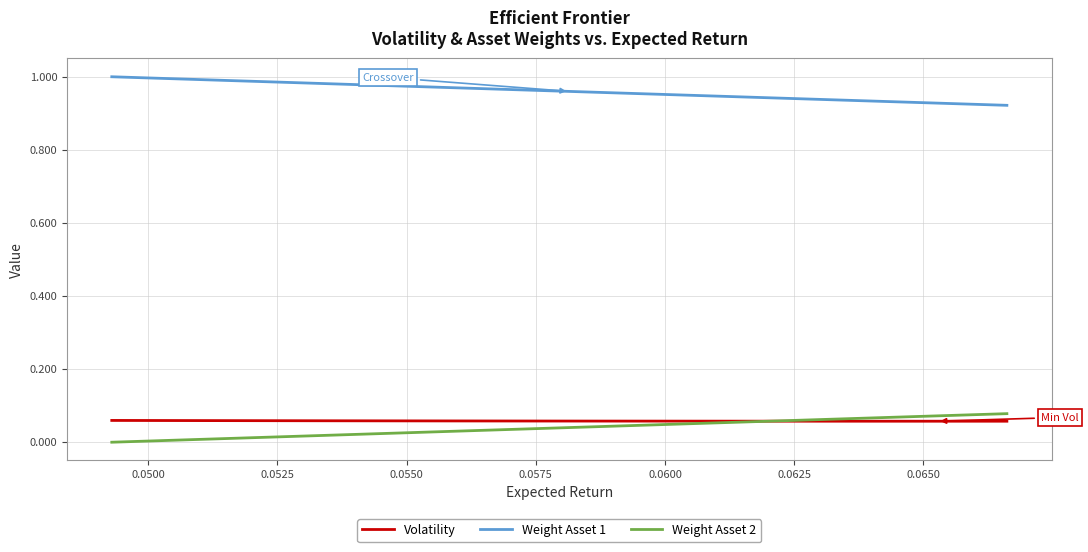

True or false: Weight Asset 1 and Volatility cross at least once.

False